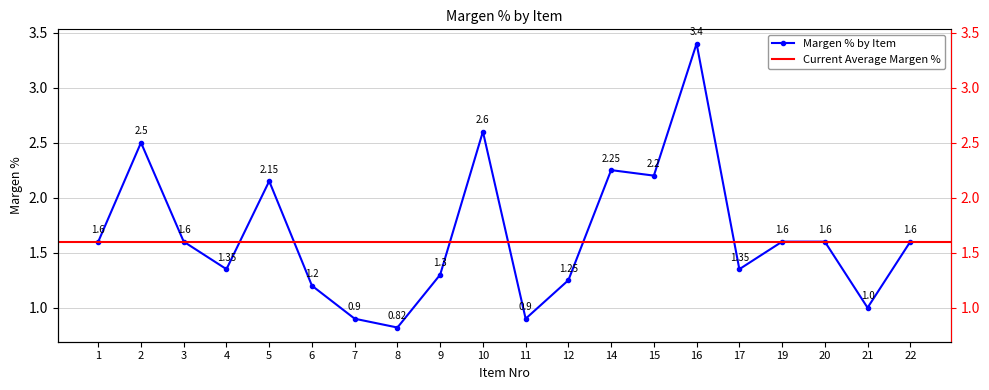

Reading left to right, list all the values displayed in this chart.

1.6	2.5	1.6	1.4	2.1	1.2	0.9	0.8	1.3	2.6	0.9	1.2	2.2	2.2	3.4	1.4	1.6	1.6	1.0	1.6